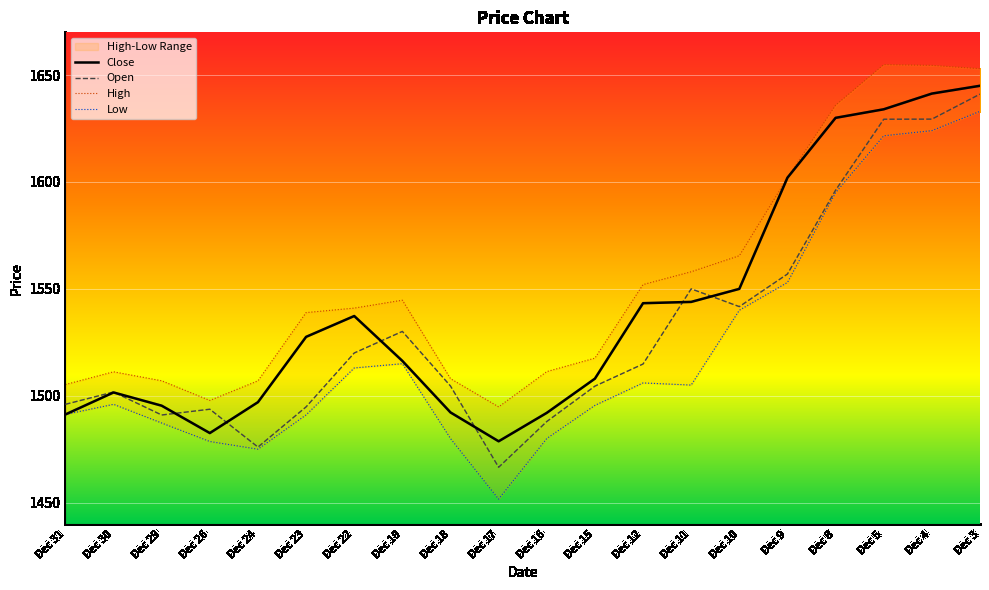

Reading left to right, transcribe all the data shown in this chart.

Open: 1496.0	1501.8	1491.0	1493.7	1476.0	1494.8	1520.0	1530.1	1504.5	1466.5	1488.0	1504.5	1514.8	1550.0	1541.7	1557.0	1596.2	1629.3	1629.4	1641.1
High: 1505.2	1511.2	1507.0	1497.8	1507.0	1538.9	1541.0	1544.7	1508.0	1494.8	1511.3	1517.6	1552.0	1558.0	1565.5	1602.0	1635.9	1654.9	1654.5	1653.0
Low: 1491.2	1496.0	1487.2	1478.6	1475.0	1491.0	1513.0	1515.0	1480.0	1451.7	1480.0	1495.5	1506.0	1505.0	1540.0	1553.0	1595.0	1621.6	1624.0	1633.0
Close: 1491.2	1501.5	1495.3	1482.5	1497.0	1527.5	1537.3	1516.3	1492.2	1478.7	1492.0	1508.0	1543.3	1543.9	1550.0	1602.0	1630.0	1634.0	1641.3	1645.0